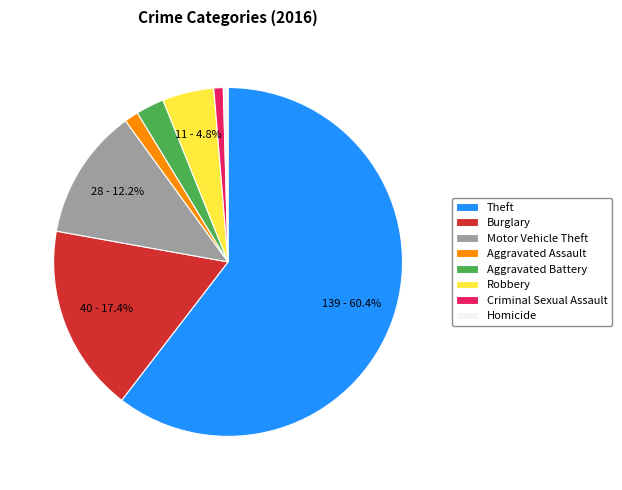

Is there any slice that represents more than half of the pie?

Yes